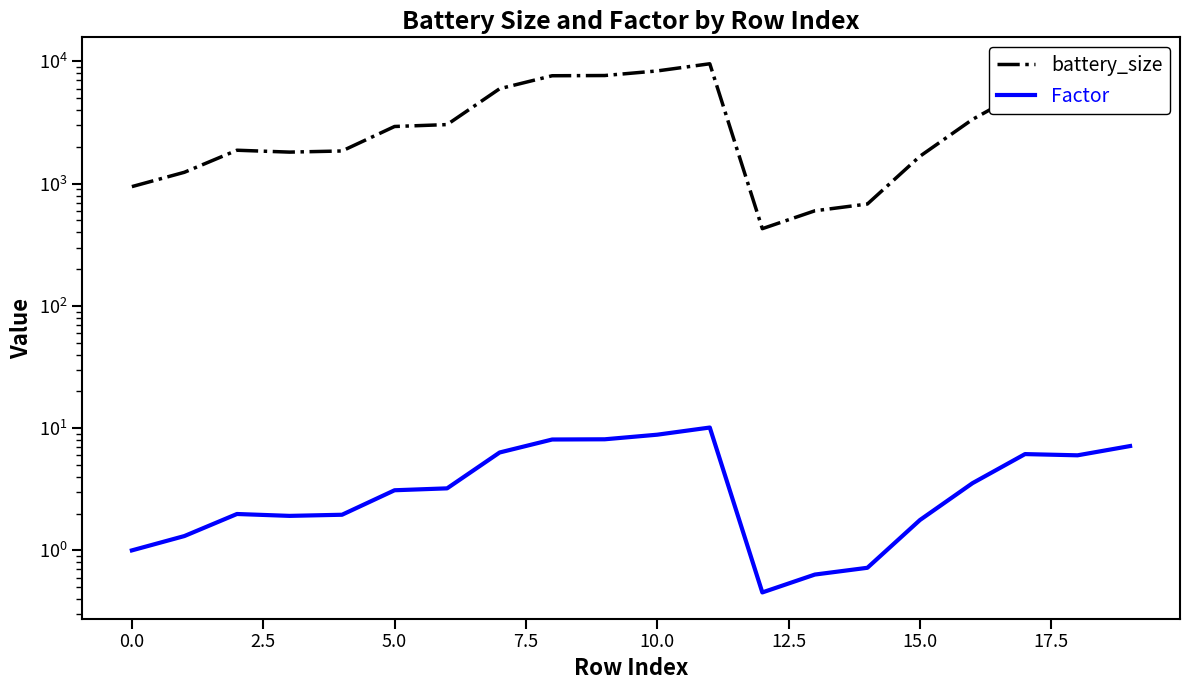

Reading left to right, transcribe all the data shown in this chart.

battery_size: 946.0	1239.7	1877.8	1812.5	1851.4	2936.7	3043.9	5982.5	7639.1	7670.5	8364.4	9572.2	428.6	600.1	681.8	1676.4	3355.2	5804.0	5671.6	6754.0
Factor: 1.0	1.3	2.0	1.9	2.0	3.1	3.2	6.3	8.1	8.1	8.8	10.1	0.5	0.6	0.7	1.8	3.5	6.1	6.0	7.1